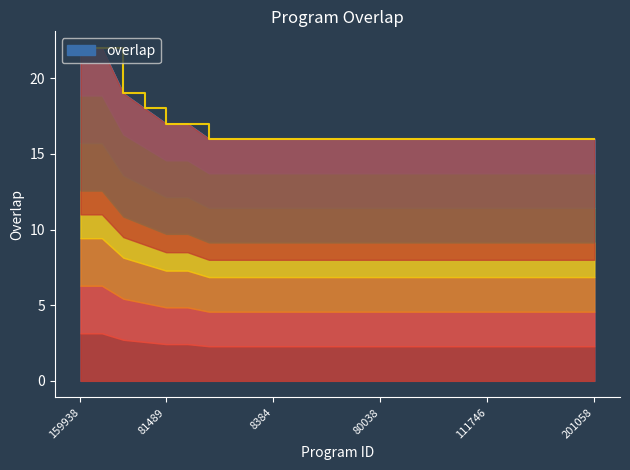

What is the average value?

17